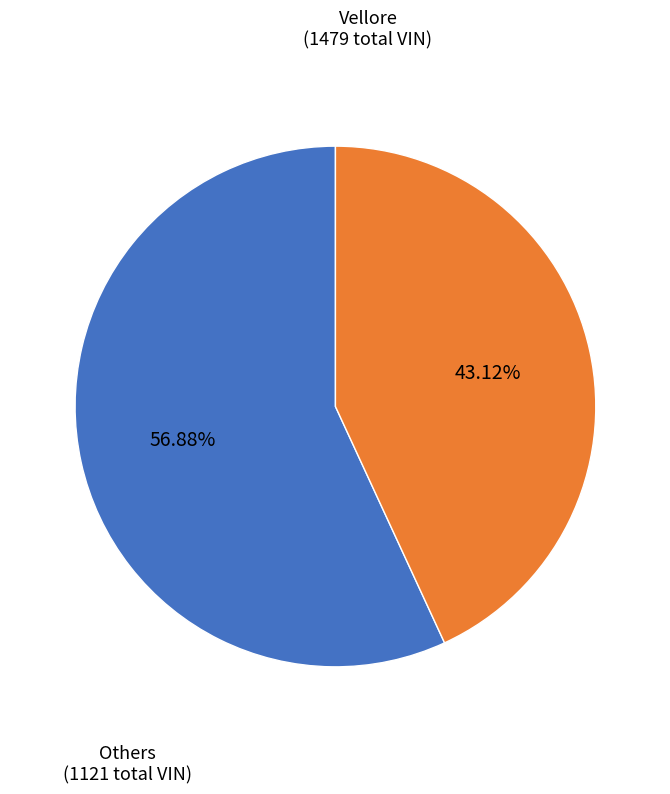

Is there any slice that represents more than half of the pie?

Yes